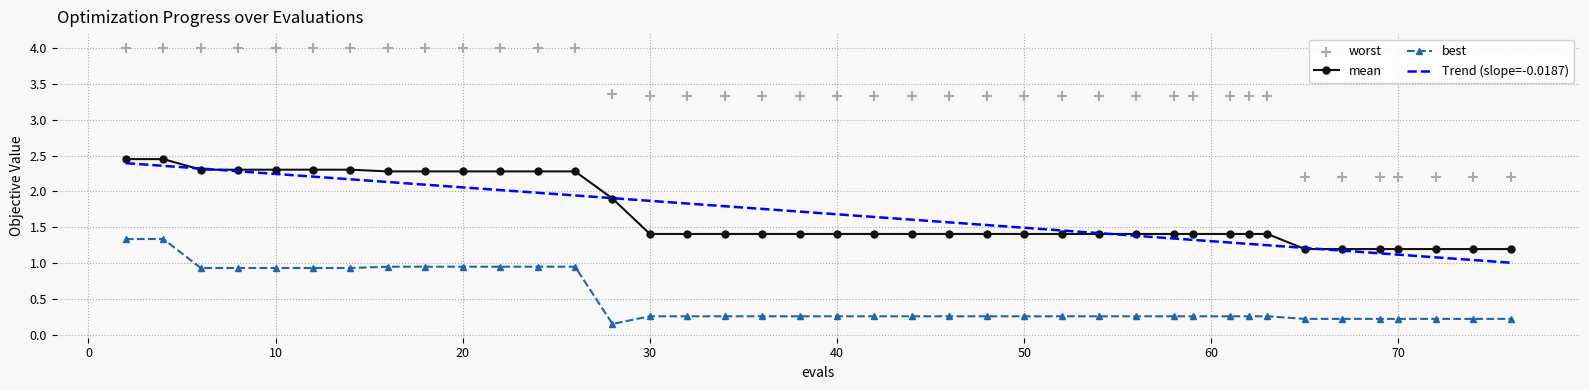

True or false: best and Trend (slope=-0.0187) cross at least once.

False